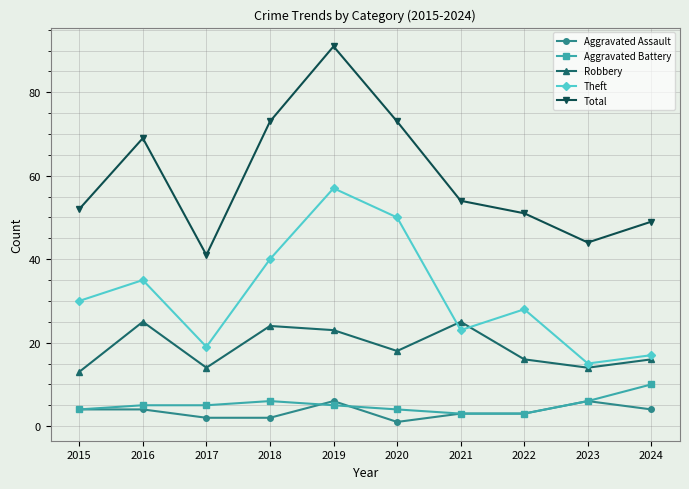

What is the maximum value for Total?

91